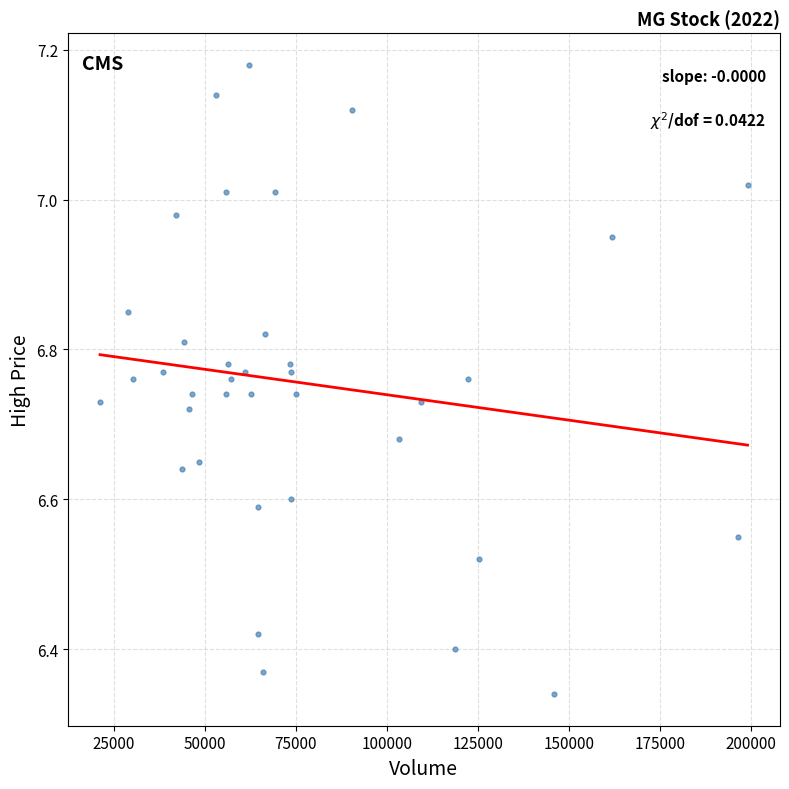

What is the range of Y values (max minus min)?

0.8